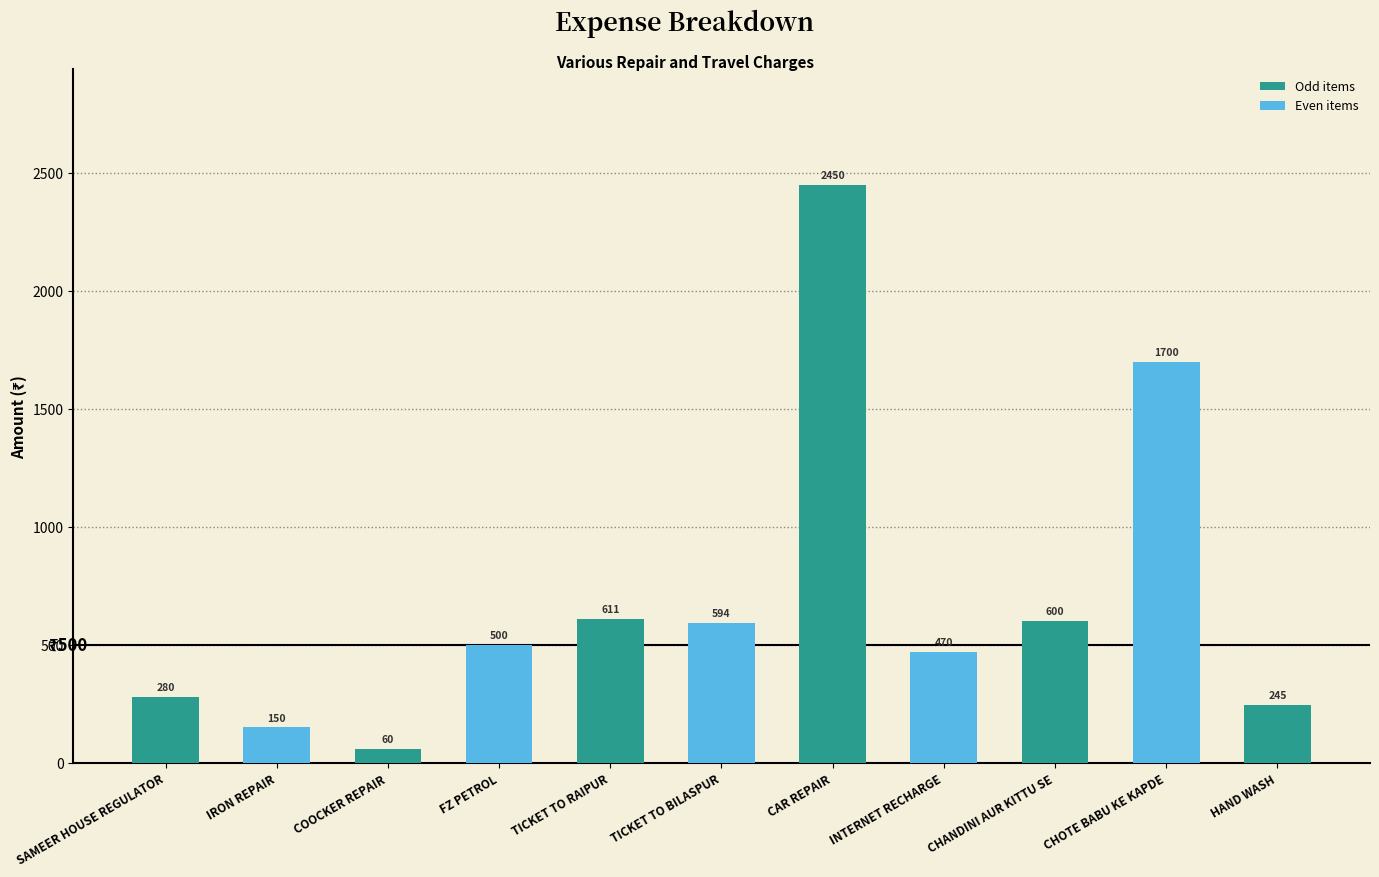

What value does the data have at TICKET TO BILASPUR, to the nearest 10?

590